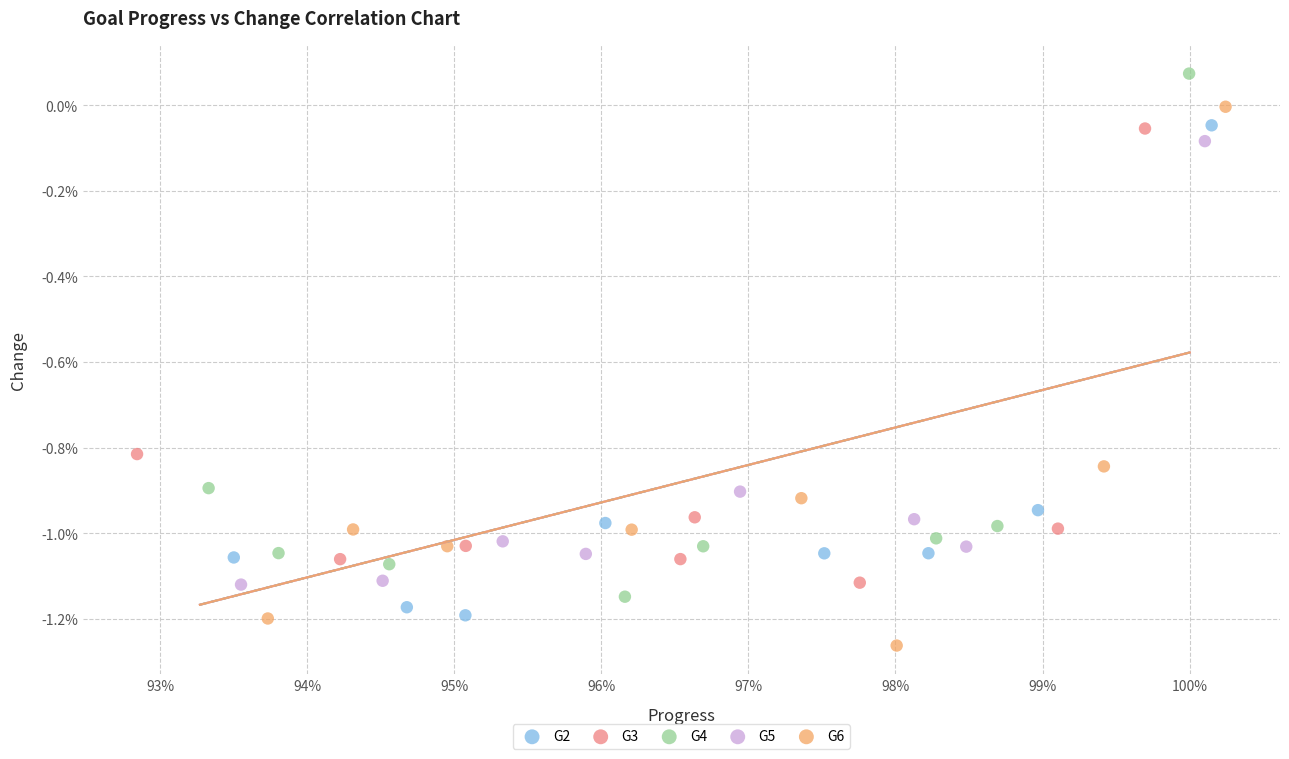

Which series has the widest spread of Y values?

G6